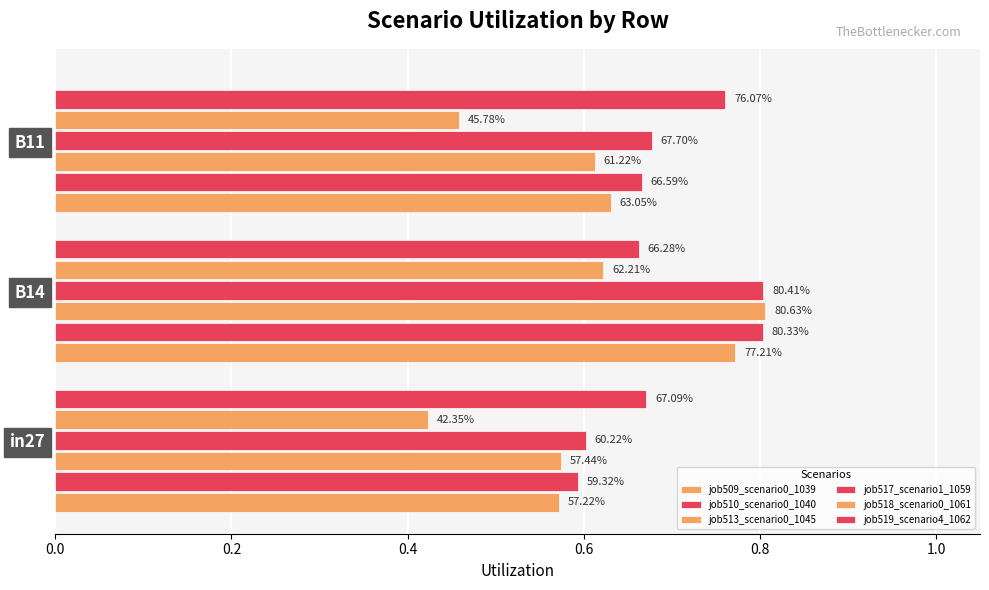

List the series in order of their peak value, lowest first.

job518_scenario0_1061, job519_scenario4_1062, job509_scenario0_1039, job510_scenario0_1040, job517_scenario1_1059, job513_scenario0_1045